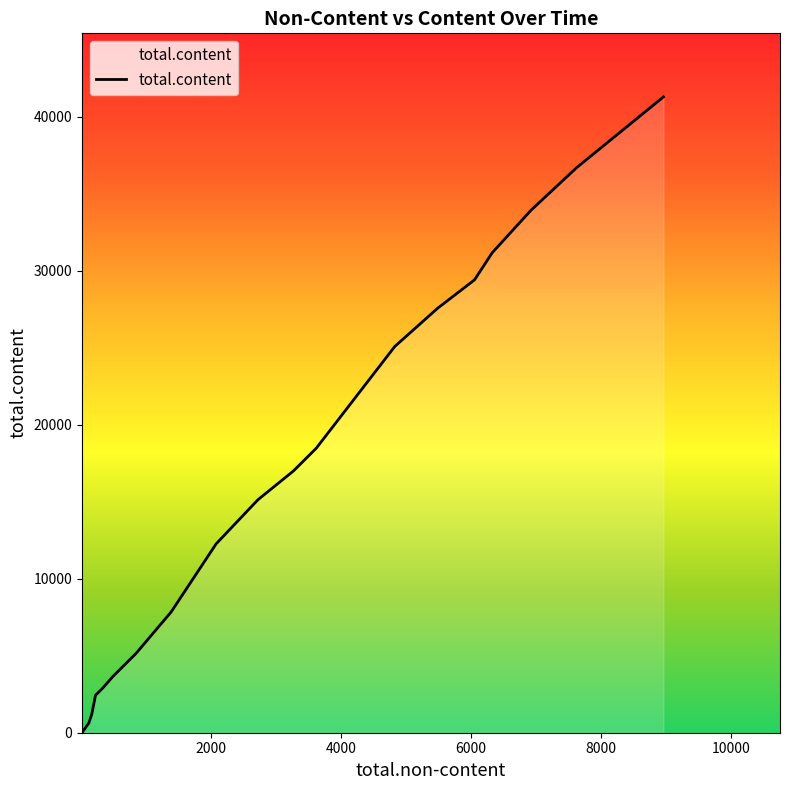

What is the difference between the maximum and minimum values?

41236